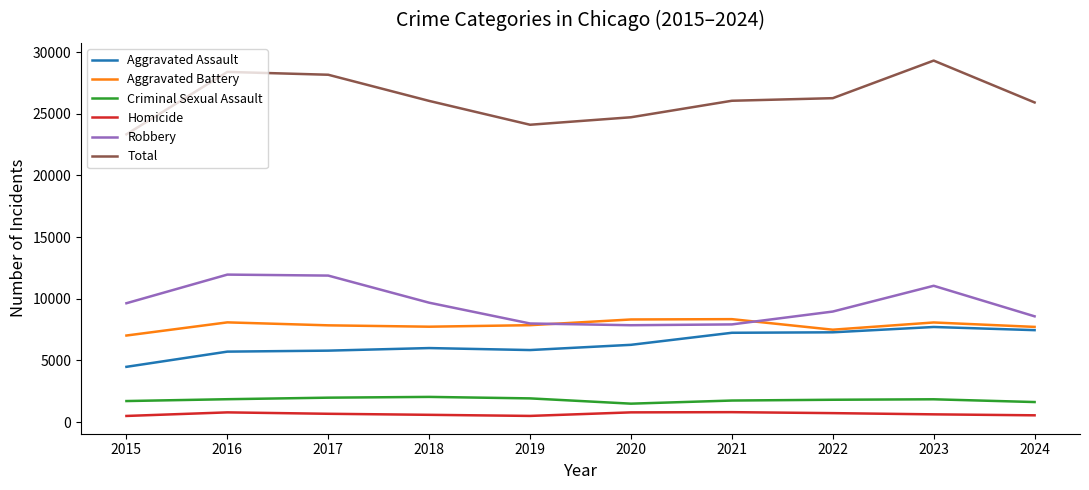

True or false: Robbery and Aggravated Assault intersect in this chart.

False